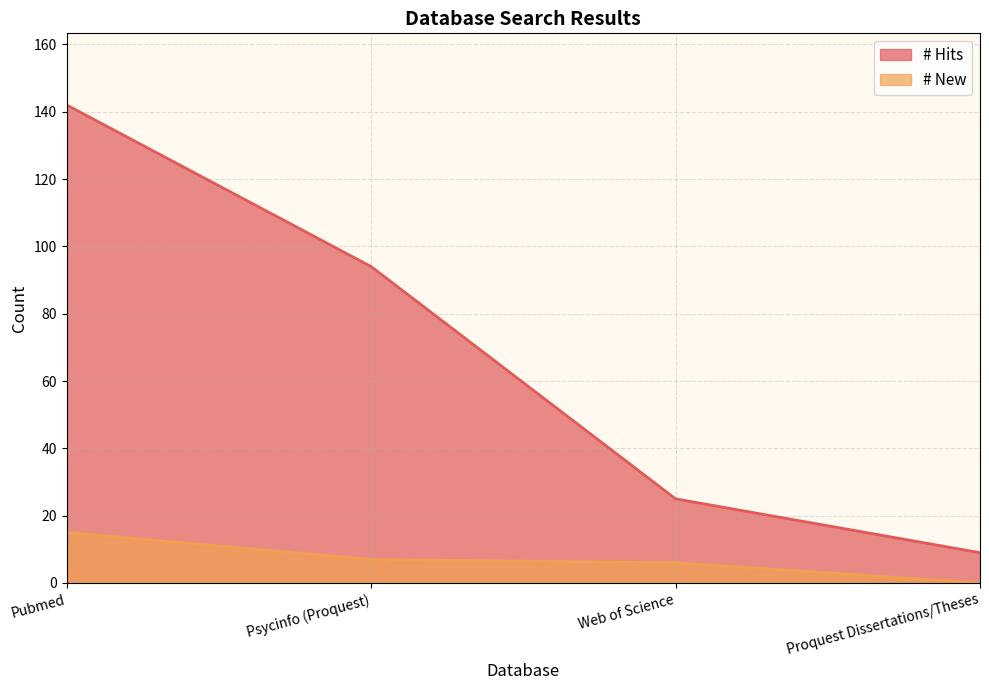

The value of # Hits at Web of Science is 25. True or false?

True